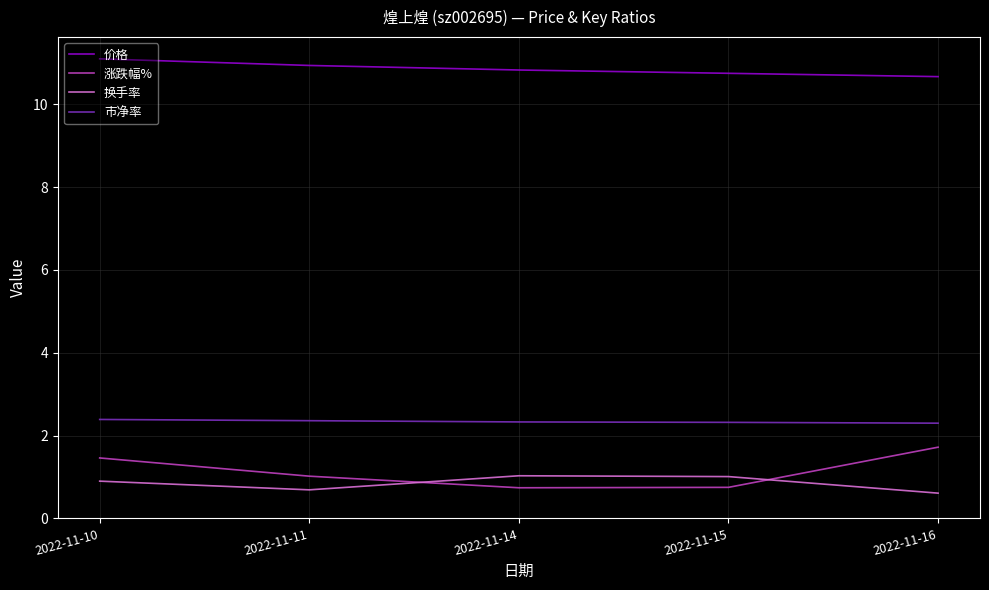

Rank the series by their maximum value, from lowest to highest.

换手率, 涨跌幅%, 市净率, 价格